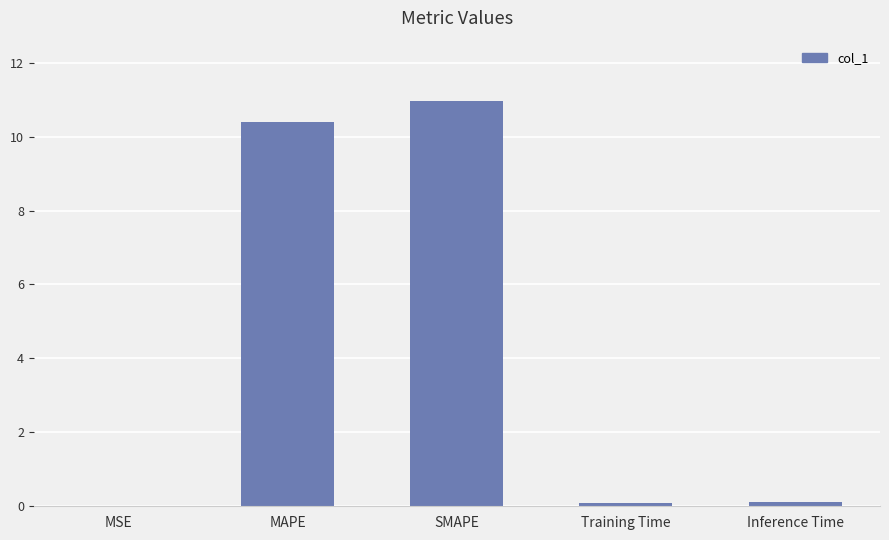

What is the change in value from MAPE to SMAPE?

+0.6